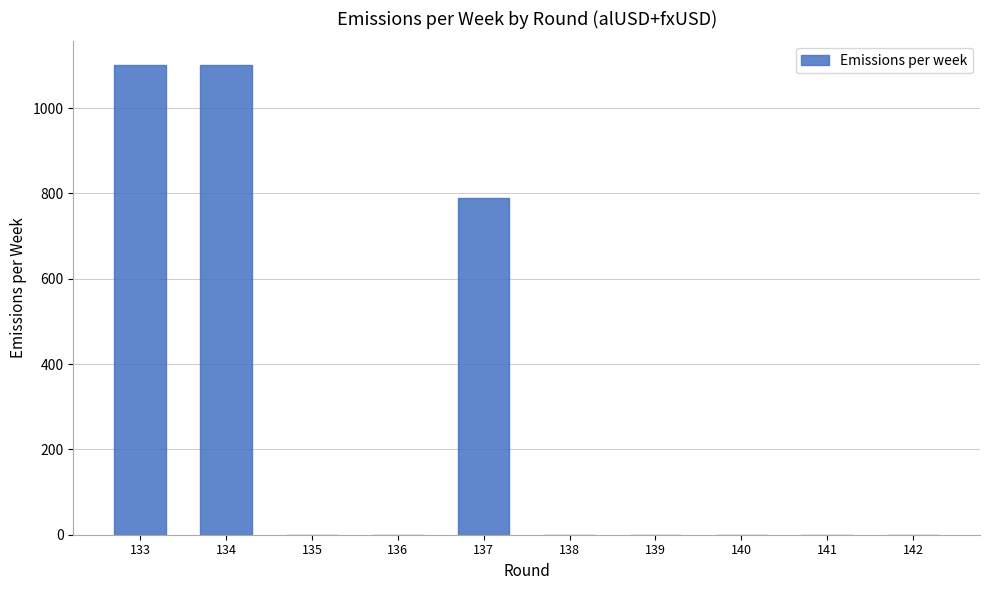

Between 138 and 133, which is larger?

133